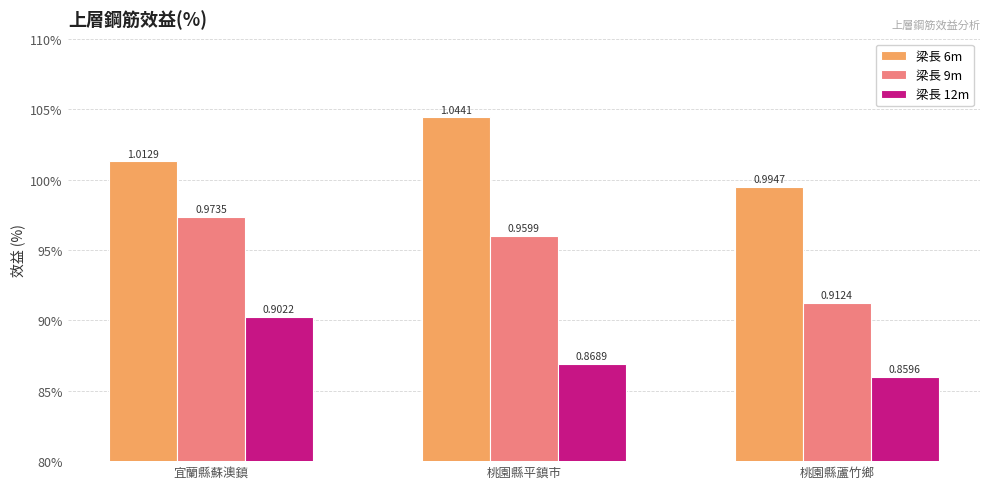

What are all the series names shown in the legend?

梁長 6m, 梁長 9m, 梁長 12m